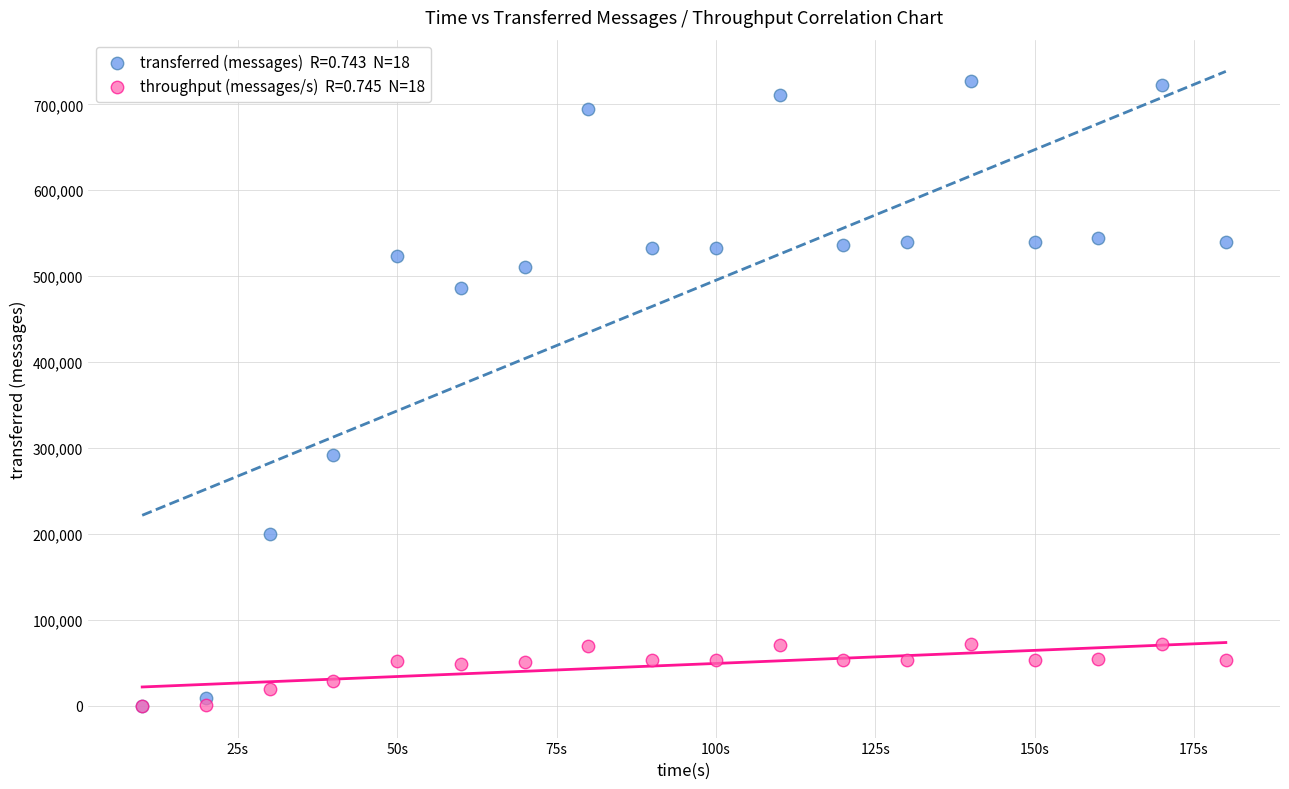

Across all series, what Y value is closest to 363290?

292060